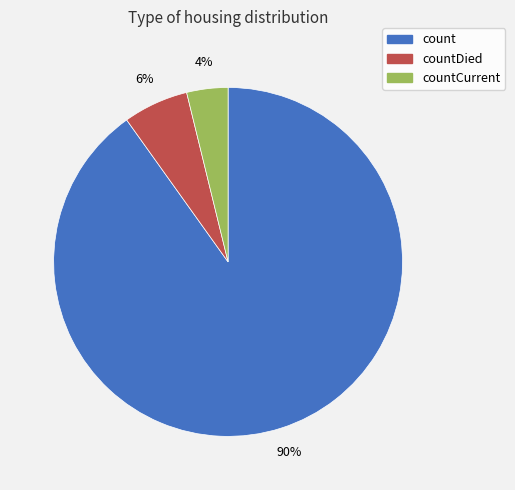

To the nearest percent, what is the difference between the largest and smallest slice percentages?

86%